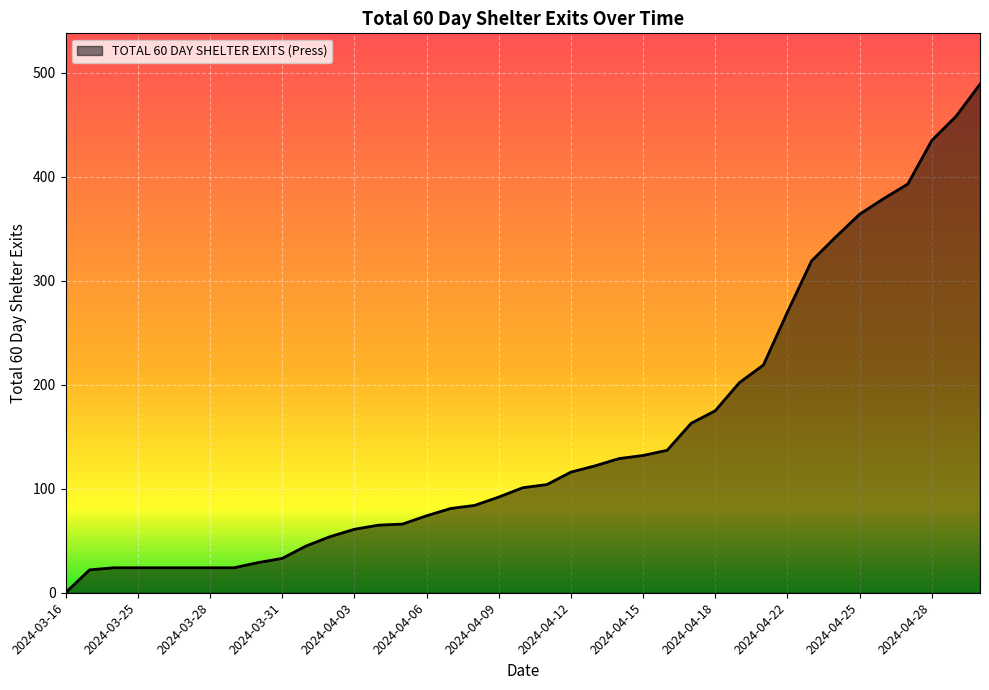

What is the maximum value shown in the chart?

489